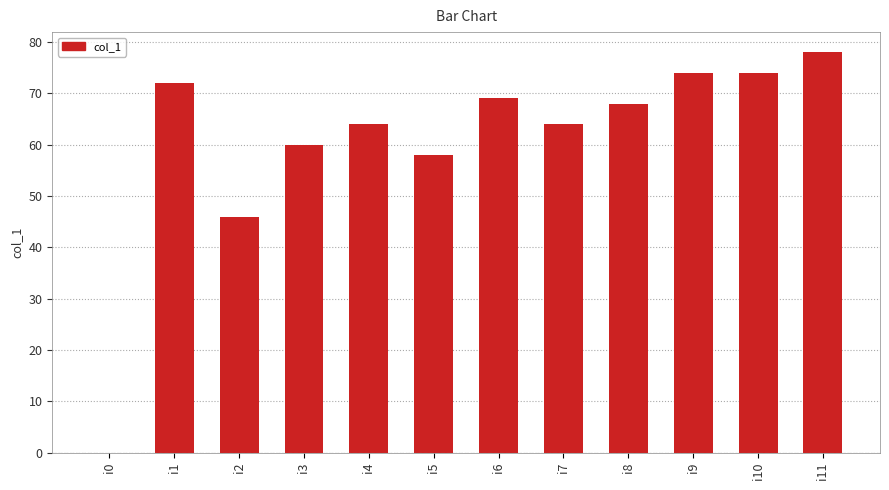

The value at i5 is 96. True or false?

False